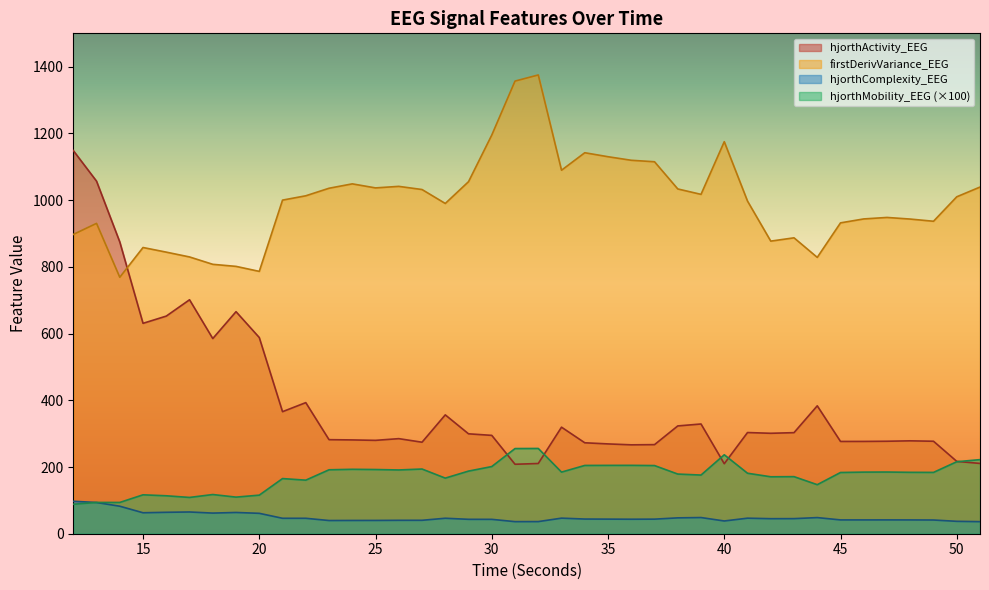

How many lines are shown in the chart?

4